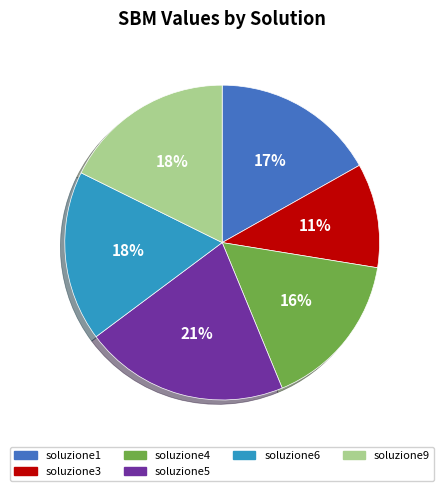

Is it true that soluzione4 is 25% of the pie?

False